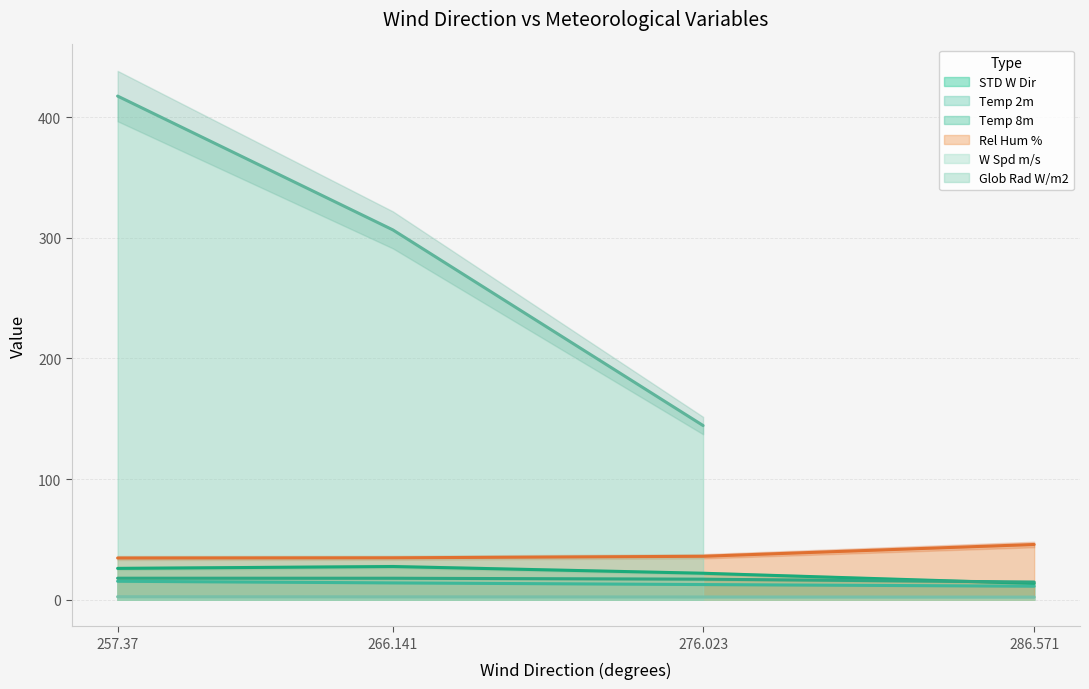

What is the sum of the Temp 8m values at 266.141 and 286.571?

32.6